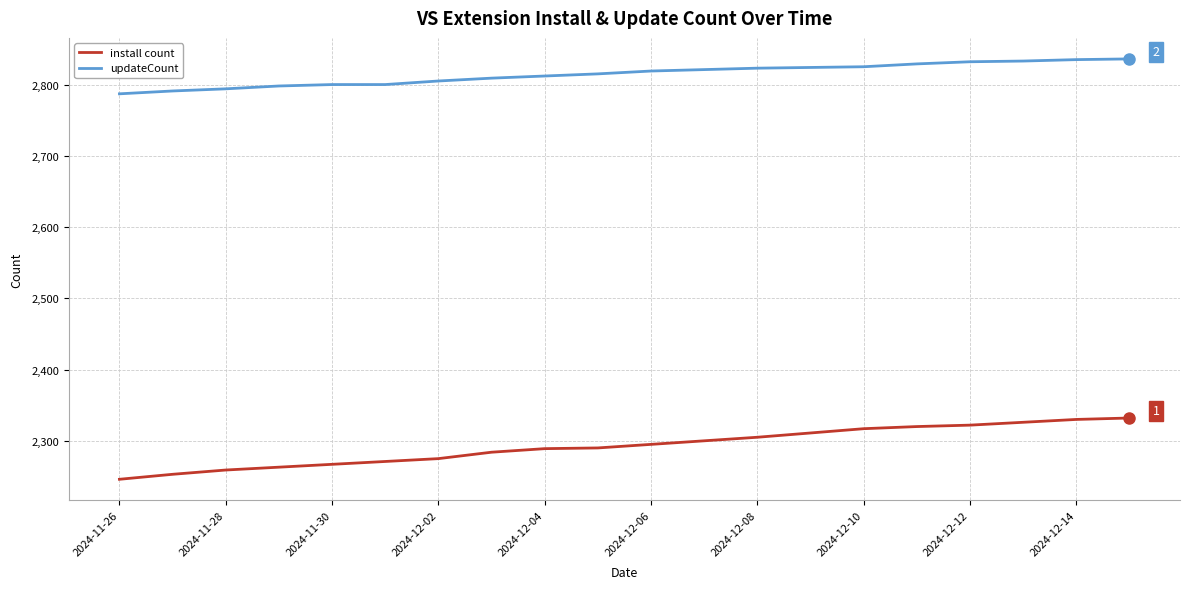

List the series in order of their overall mean, lowest first.

install count, updateCount